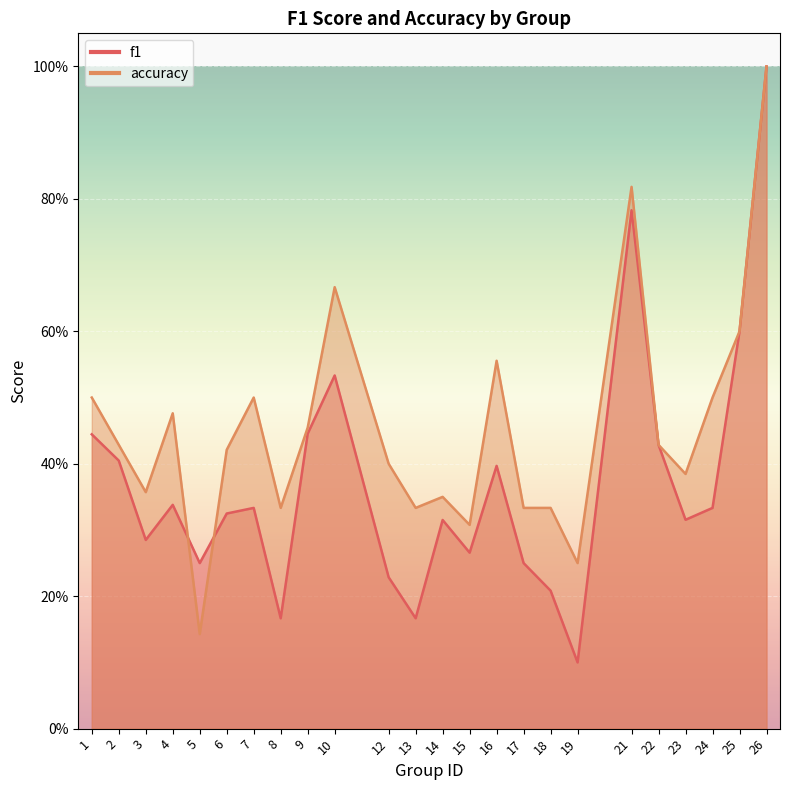

What is the difference between the f1 values at 4 and 17?

0.1